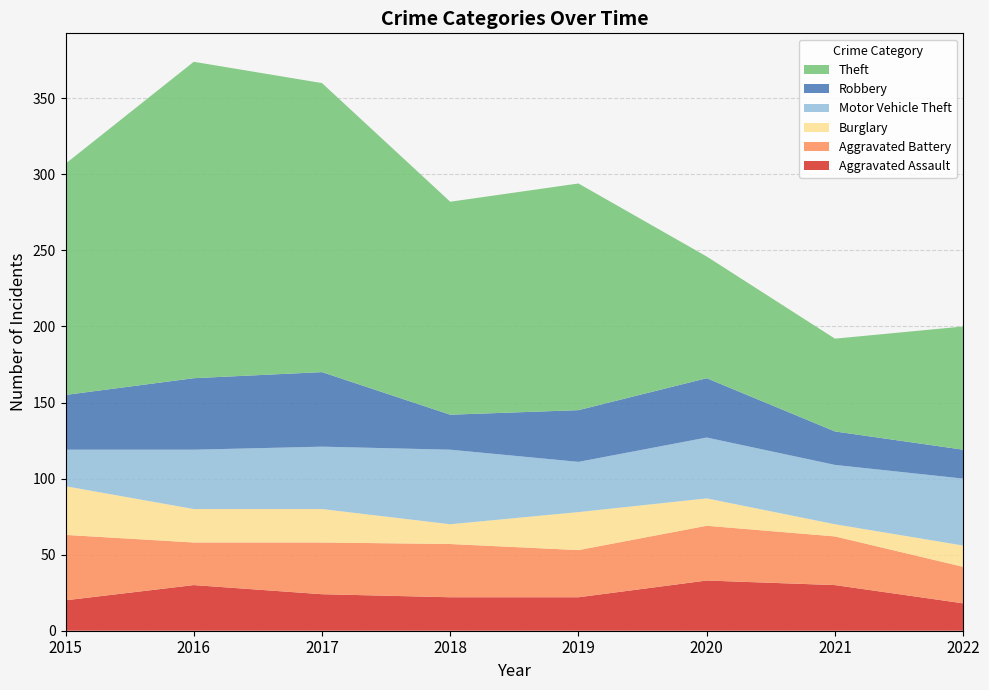

Reading right to left, list all the values displayed in this chart.

Aggravated Assault: 18	30	33	22	22	24	30	20
Aggravated Battery: 24	32	36	31	35	34	28	43
Burglary: 14	8	18	25	13	22	22	32
Motor Vehicle Theft: 44	39	40	33	49	41	39	24
Robbery: 19	22	39	34	23	49	47	36
Theft: 81	61	80	149	140	190	208	152